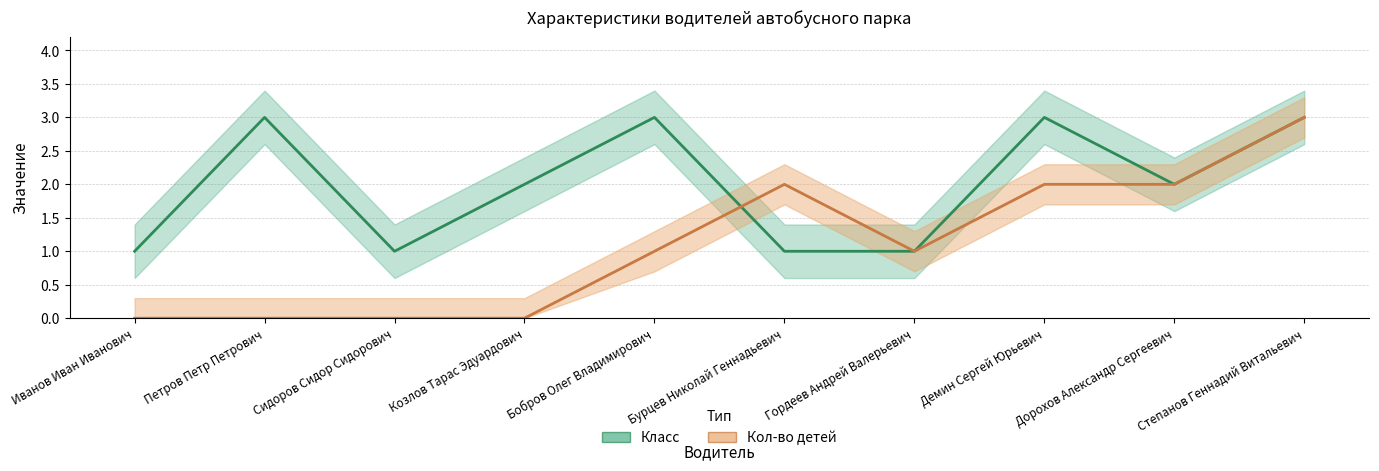

Where does the Класс series first go above 2?

Петров Петр Петрович